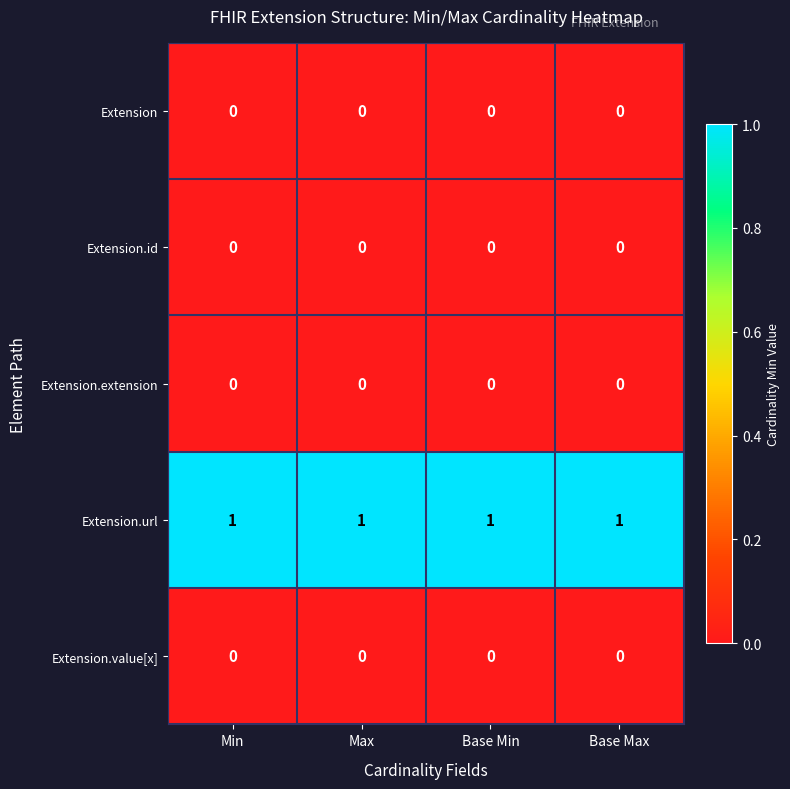

The value of Extension at Max is 0. True or false?

True